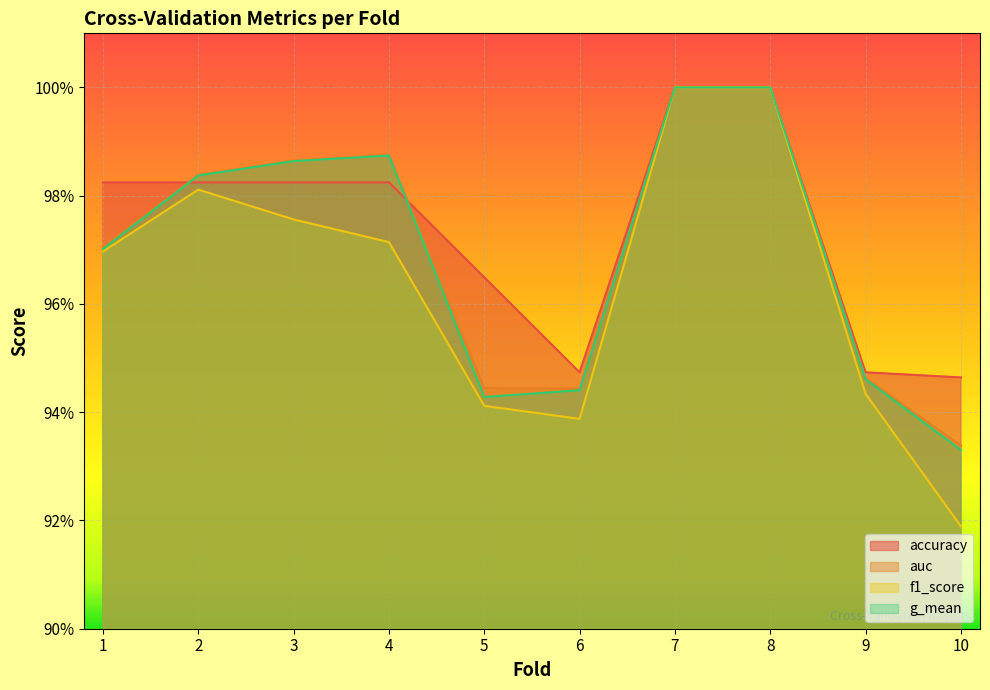

How many lines are shown in the chart?

4